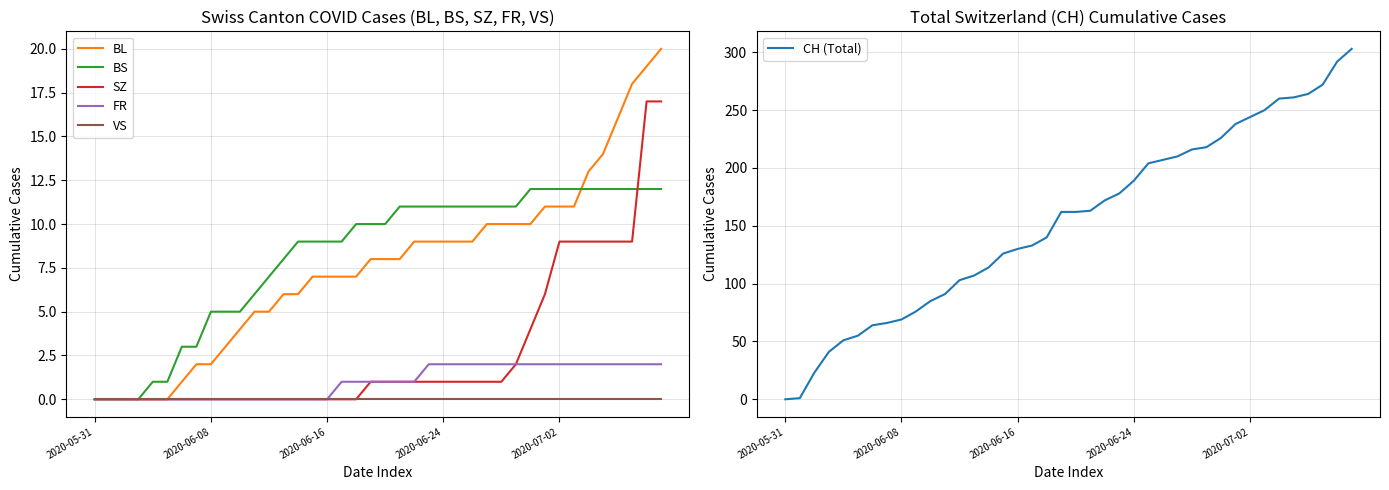

True or false: SZ has a value of 7 at 7.

False